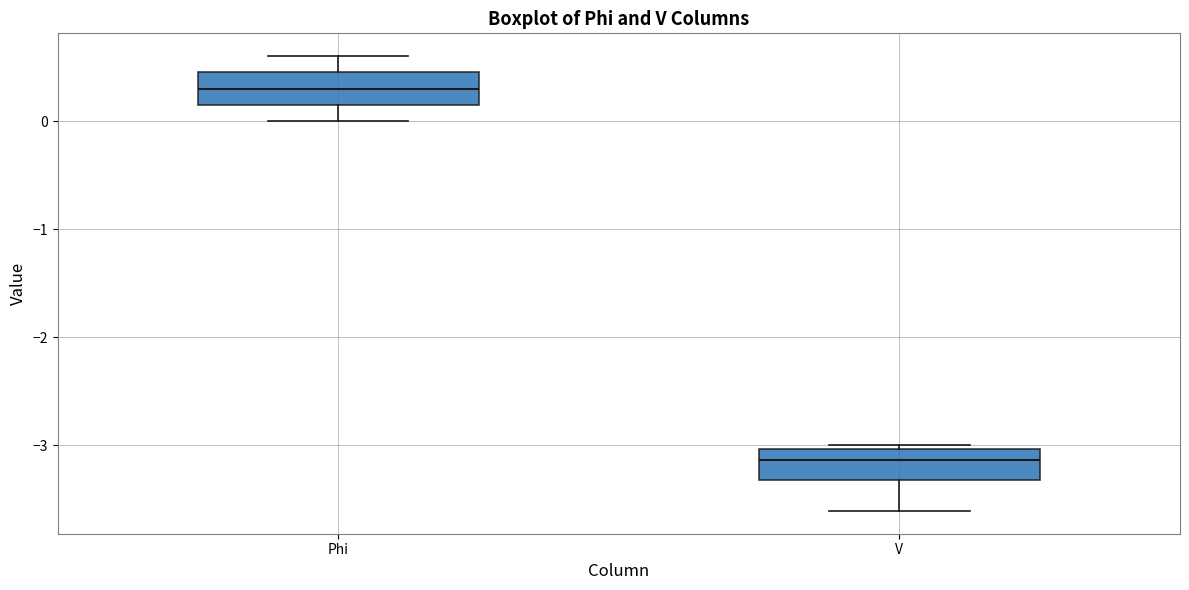

Where is the lower edge of the box for Phi on the y-axis? The values are not printed on the chart, so give them approximately, as read against the axis.

0.2